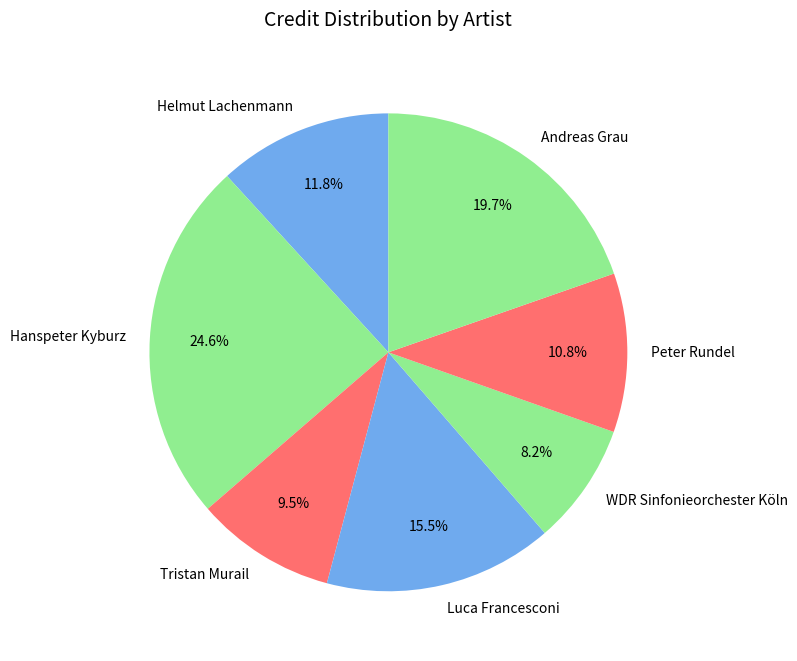

Rank the categories by value from lowest to highest.

WDR Sinfonieorchester Köln, Tristan Murail, Peter Rundel, Helmut Lachenmann, Luca Francesconi, Andreas Grau, Hanspeter Kyburz